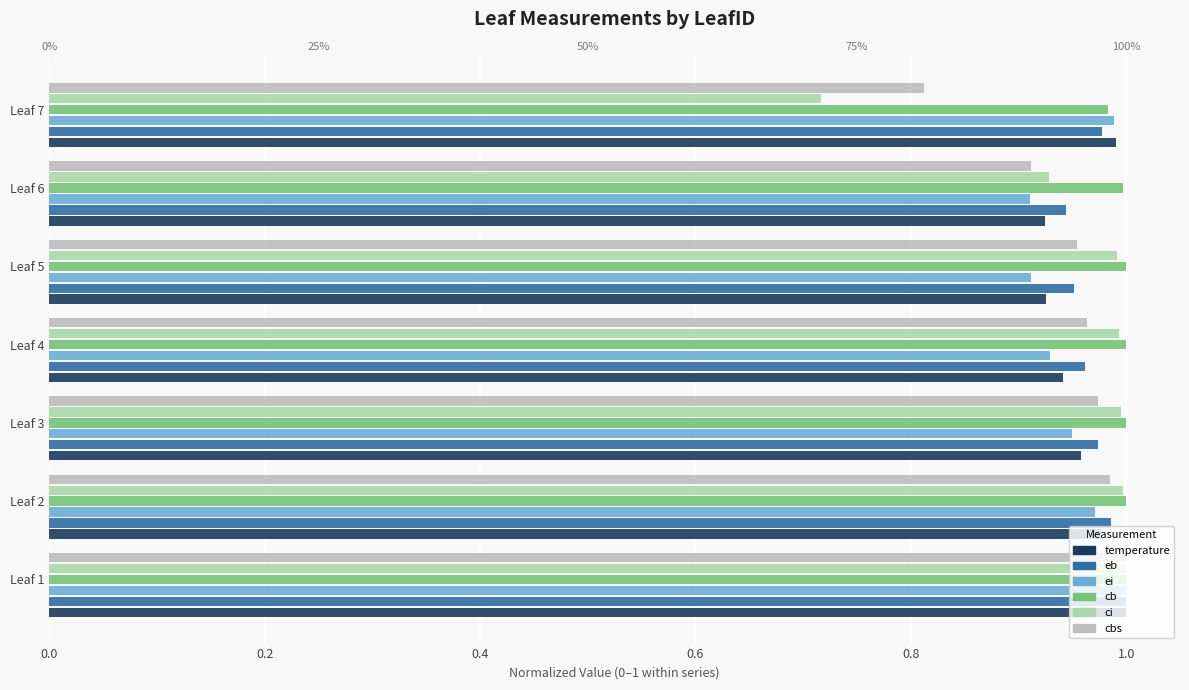

Does the chart contain any negative values?

No